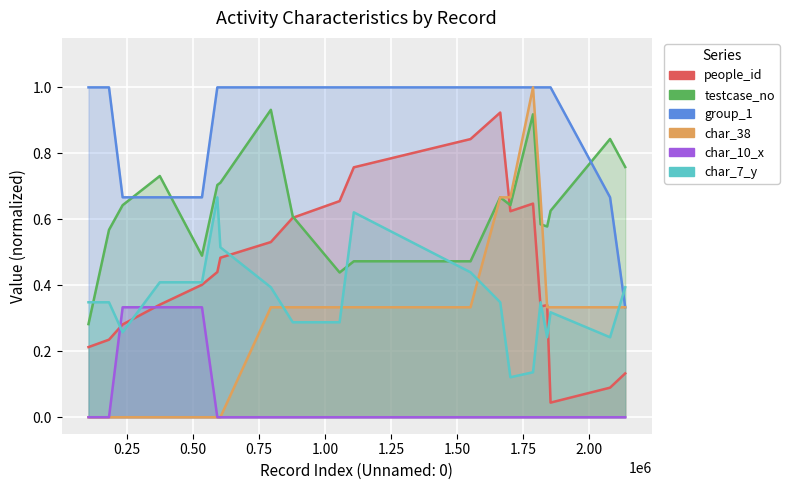

How many char_38 values are between 0 and 1?

20